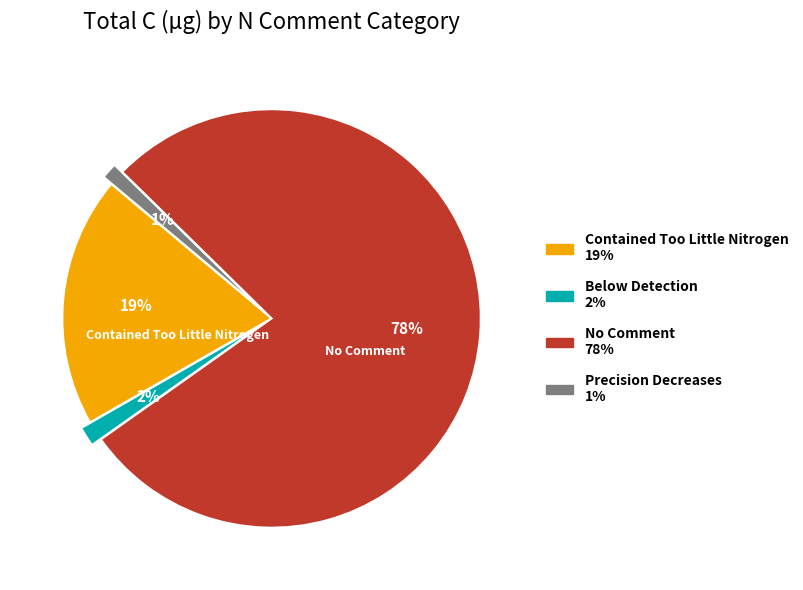

Count the number of slices in the pie.

4